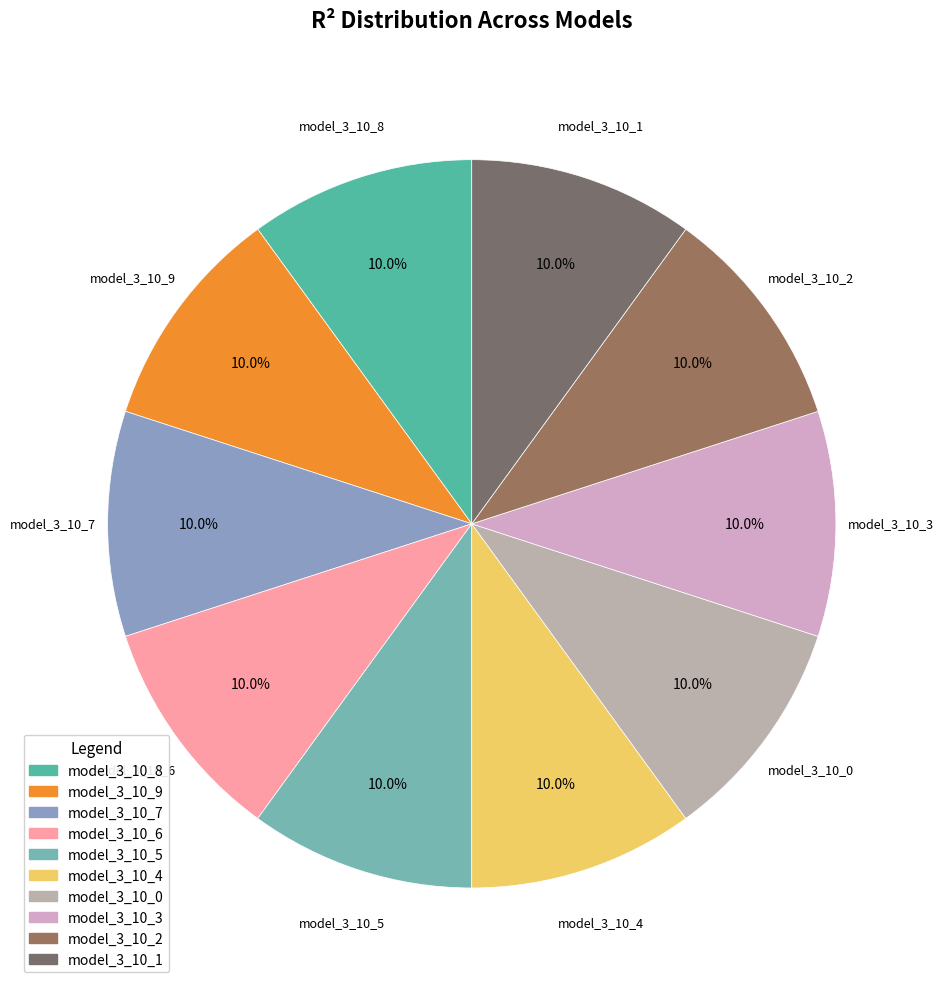

Is there a majority slice in this chart?

No